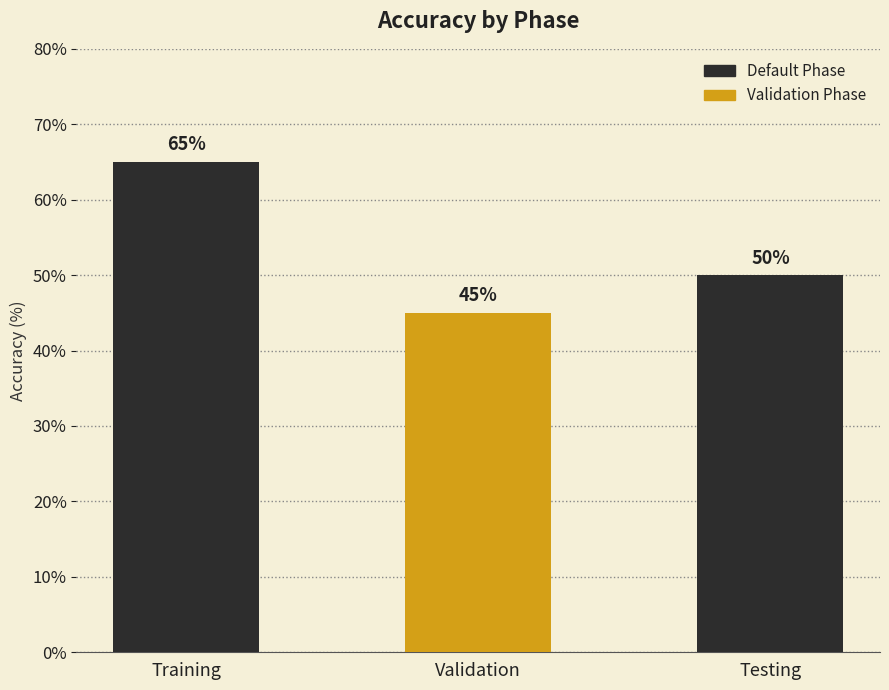

What is the difference between the values at Training and Testing?

15